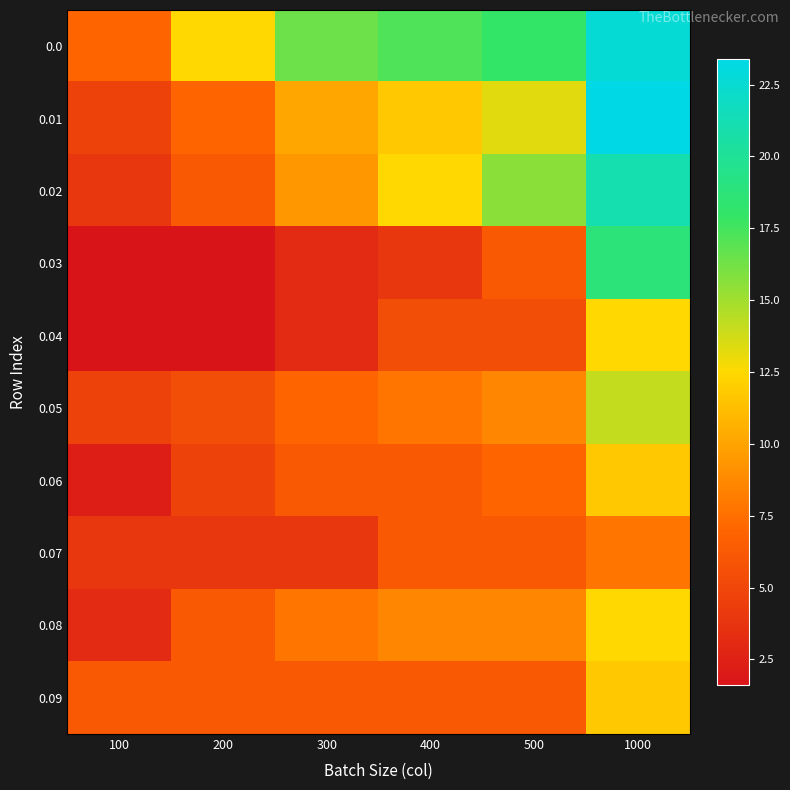

At how many categories does at least one series exceed 14?

4